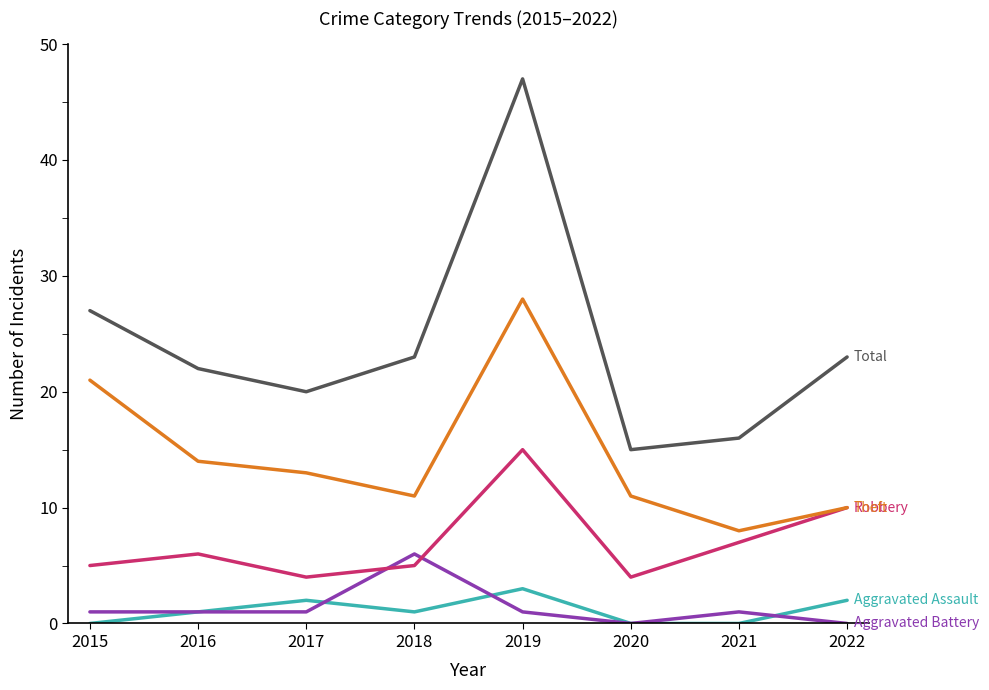

Does the chart have visible grid lines?

No